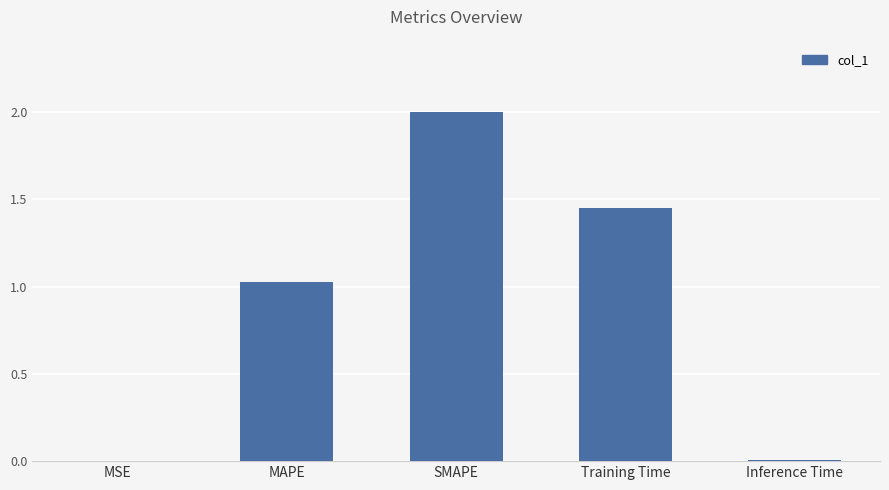

Between SMAPE and Training Time, which is larger?

SMAPE